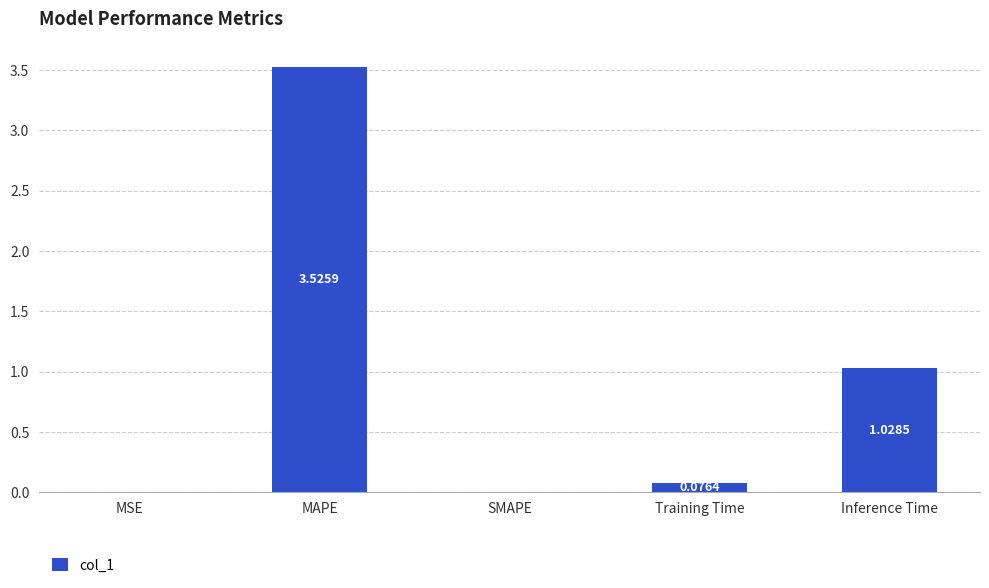

At which label is the value closest to 1?

Inference Time